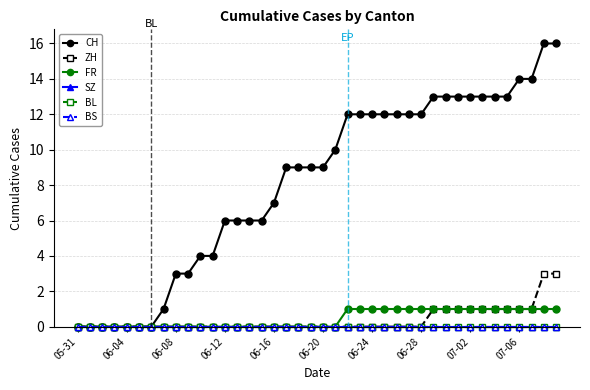

Is this an area chart (filled region under the line)?

No